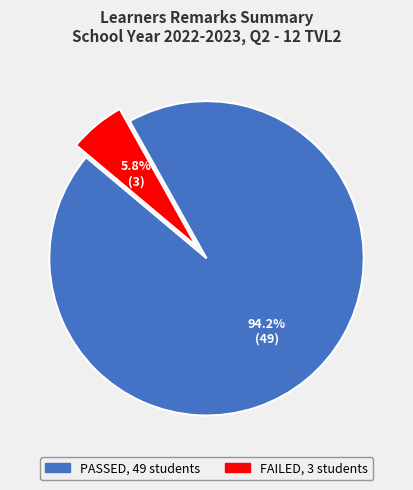

Does any single category account for the majority?

Yes